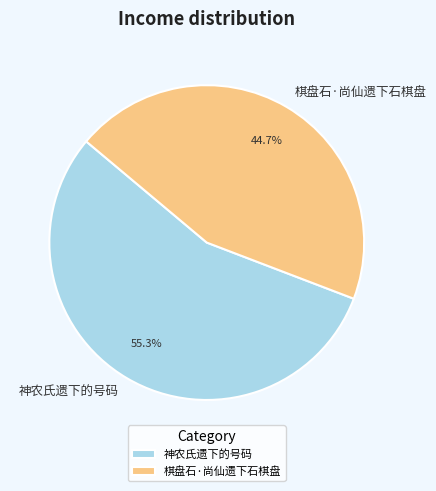

What is the largest slice in the pie chart?

神农氏遗下的号码